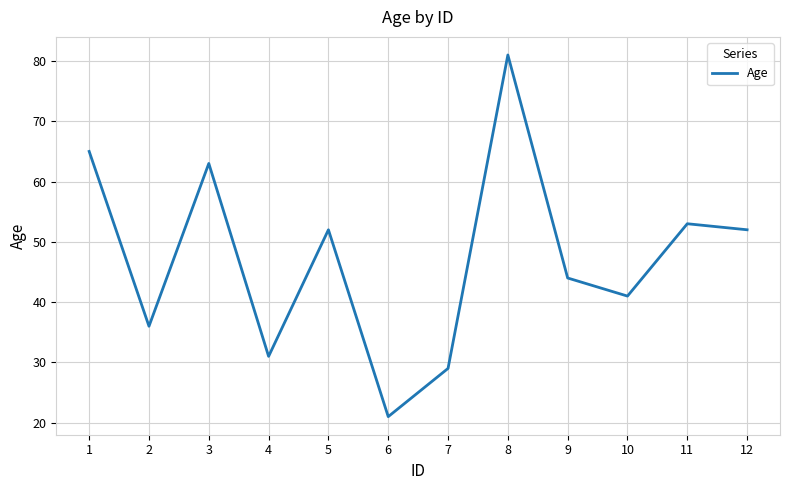

What is the ratio of the value at 4 to the value at 6?

1.5